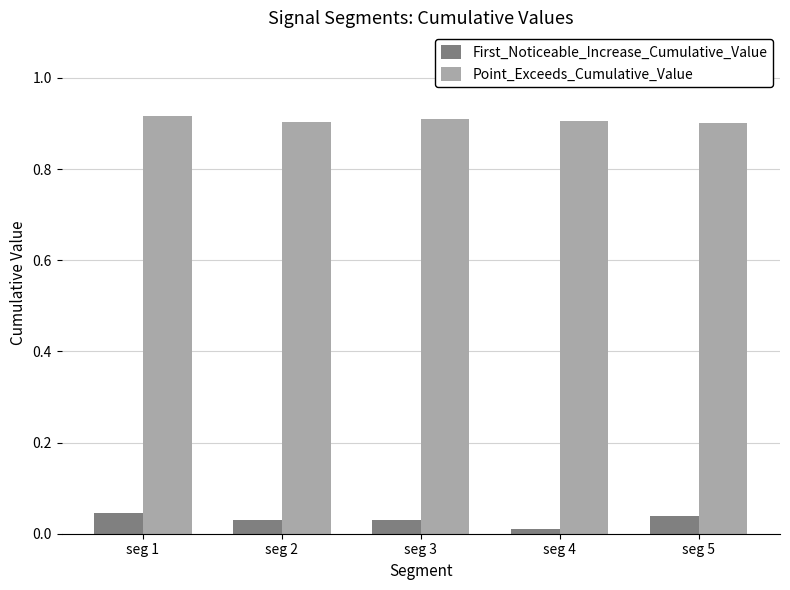

Is the value of Point_Exceeds_Cumulative_Value at seg 2 greater than the value of First_Noticeable_Increase_Cumulative_Value at seg 4?

Yes